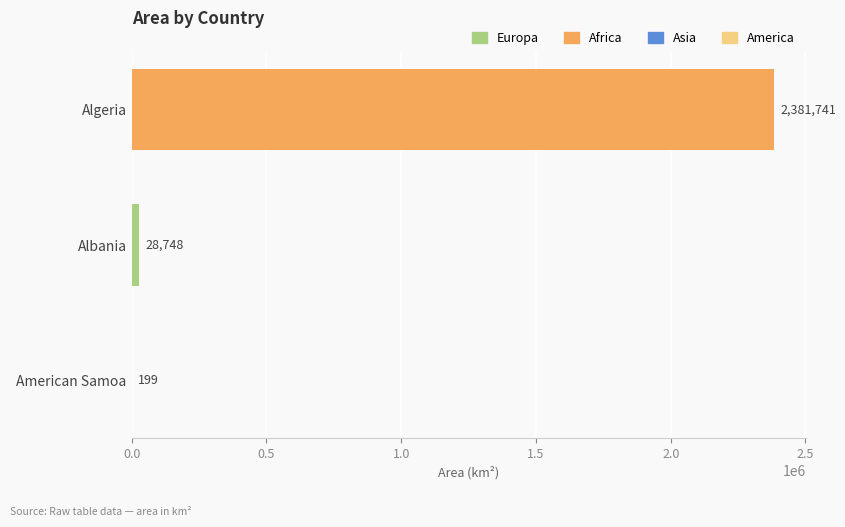

The chart shows a value of 3931496 at Algeria. True or false?

False